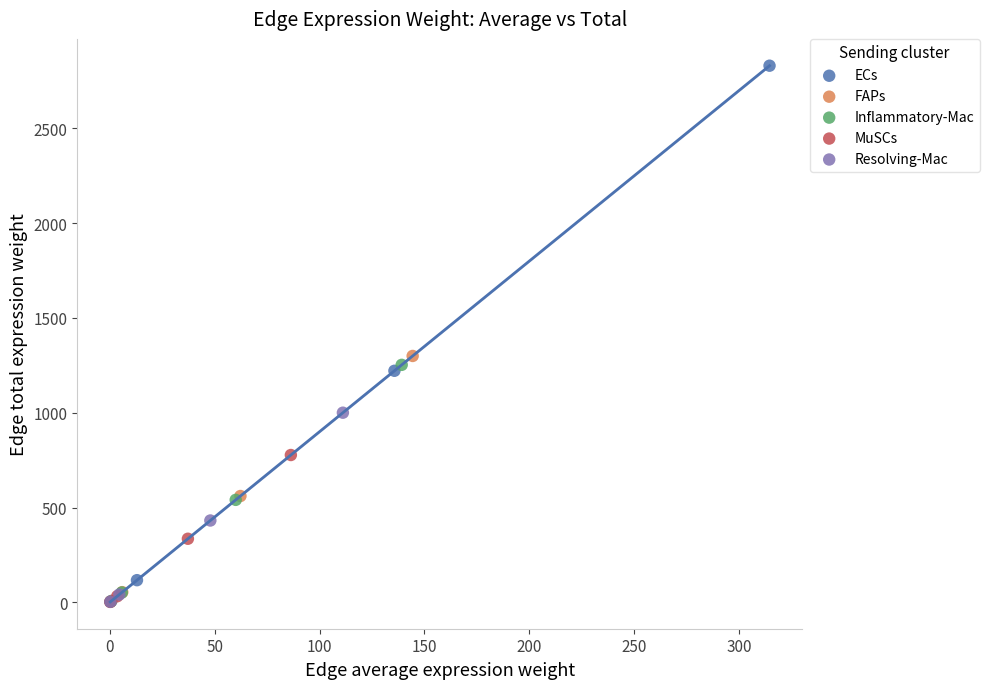

Which series has the largest Y range (max minus min)?

ECs